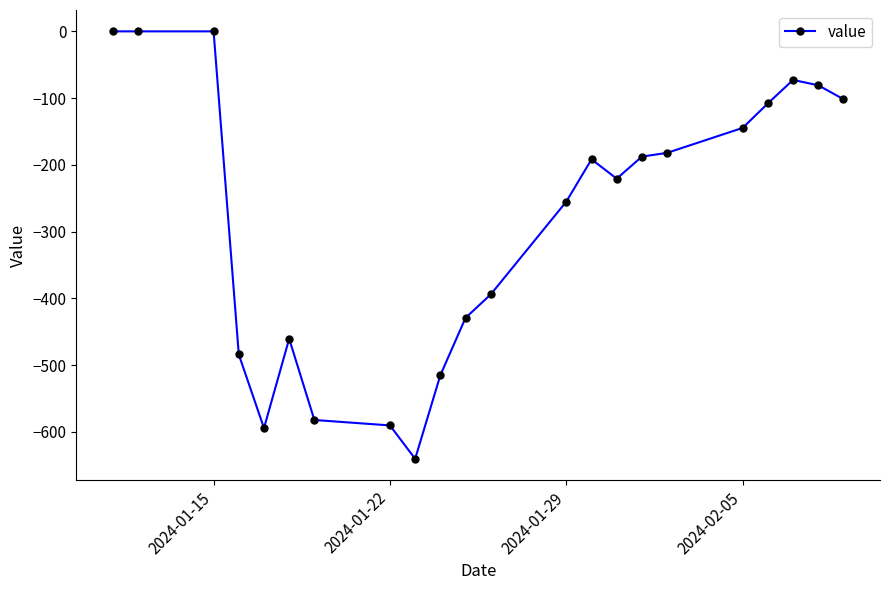

Reading left to right, what are all the values shown in this chart?

0.0	0.0	0.0	-484.1	-594.4	-460.6	-582.3	-590.4	-640.5	-515.2	-429.3	-394.1	-255.1	-191.7	-220.7	-187.7	-182.0	-144.6	-107.9	-72.7	-80.8	-101.6